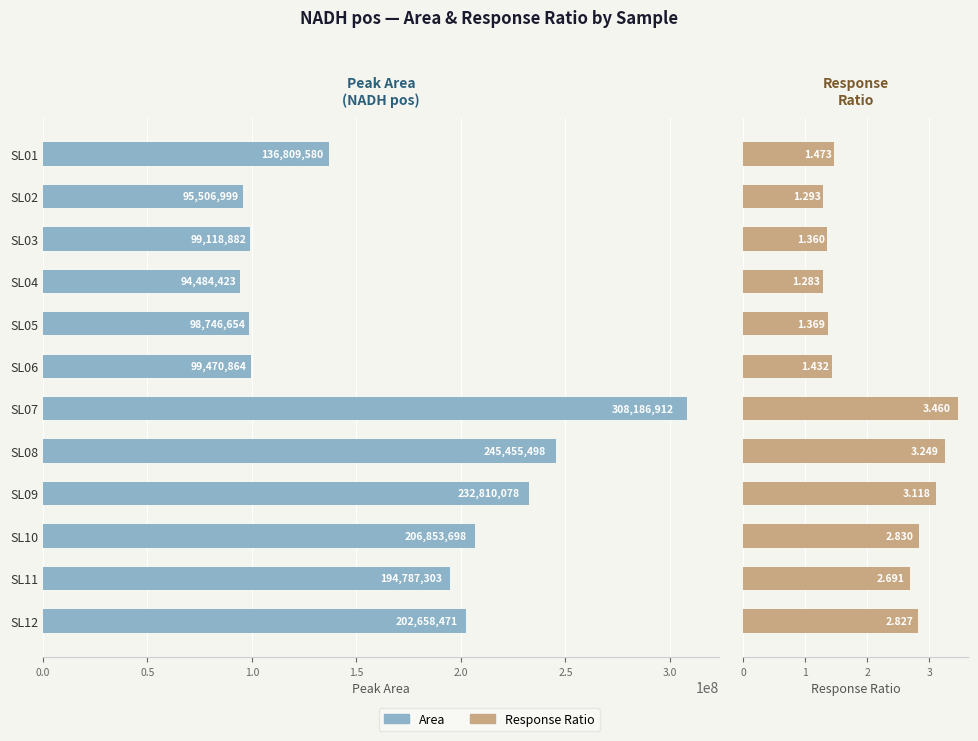

What is the lowest value of the Area series?

94484423.0